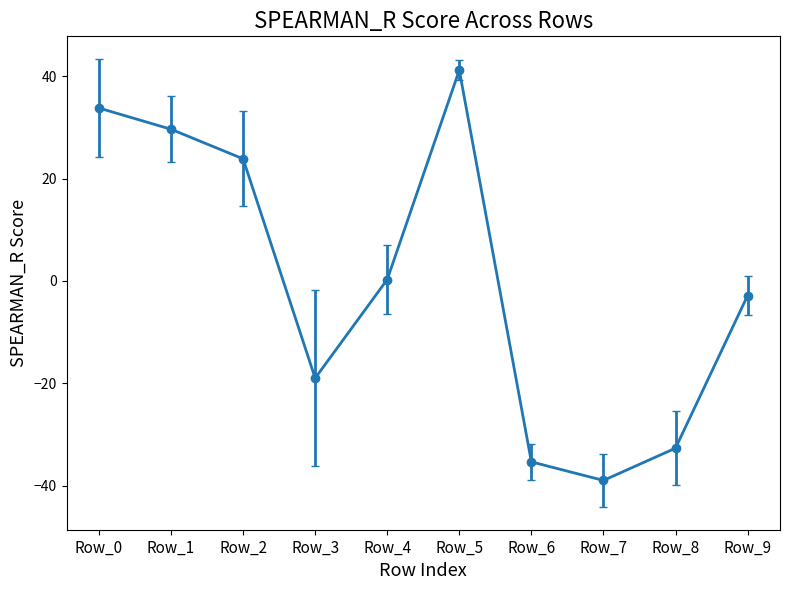

At which label does the data first exceed 0?

Row_0